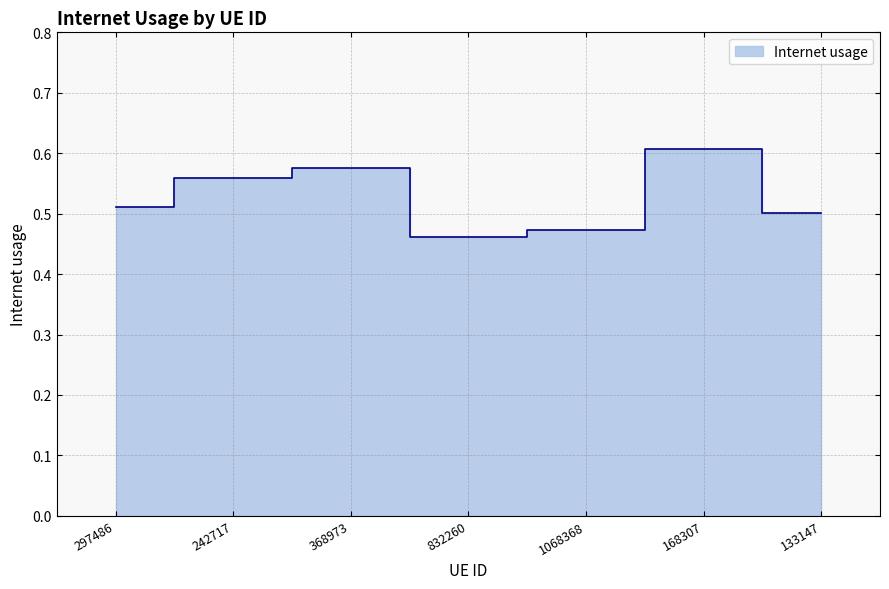

Rank the categories by value from lowest to highest.

832260, 1068368, 133147, 297486, 242717, 368973, 168307